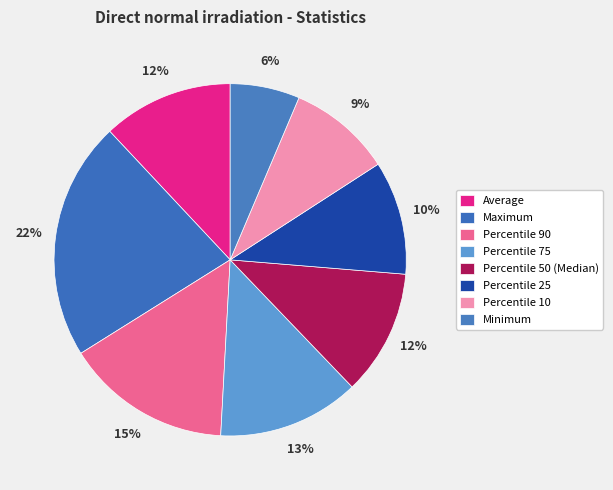

Does any single category account for the majority?

No